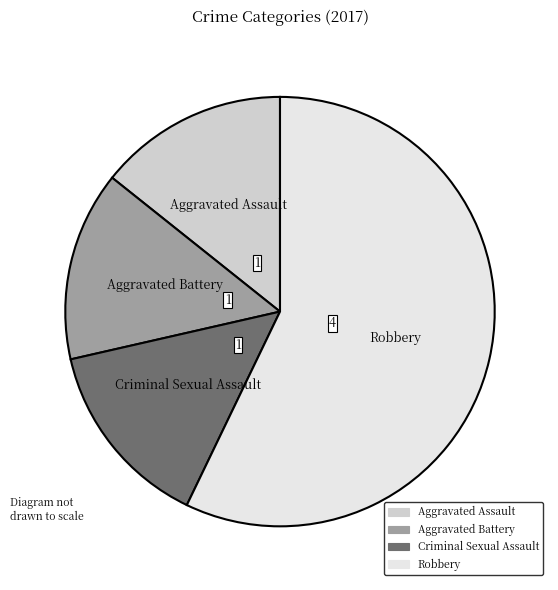

Between Robbery and Aggravated Battery, which is larger?

Robbery